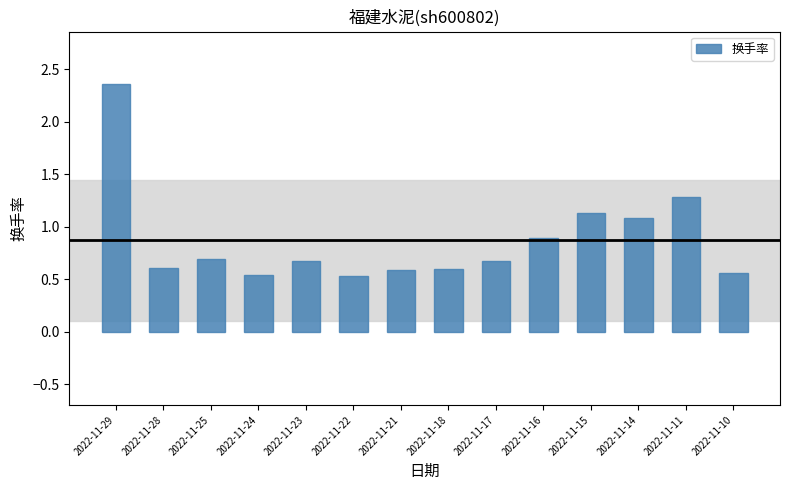

What is the sum of all values?

12.2